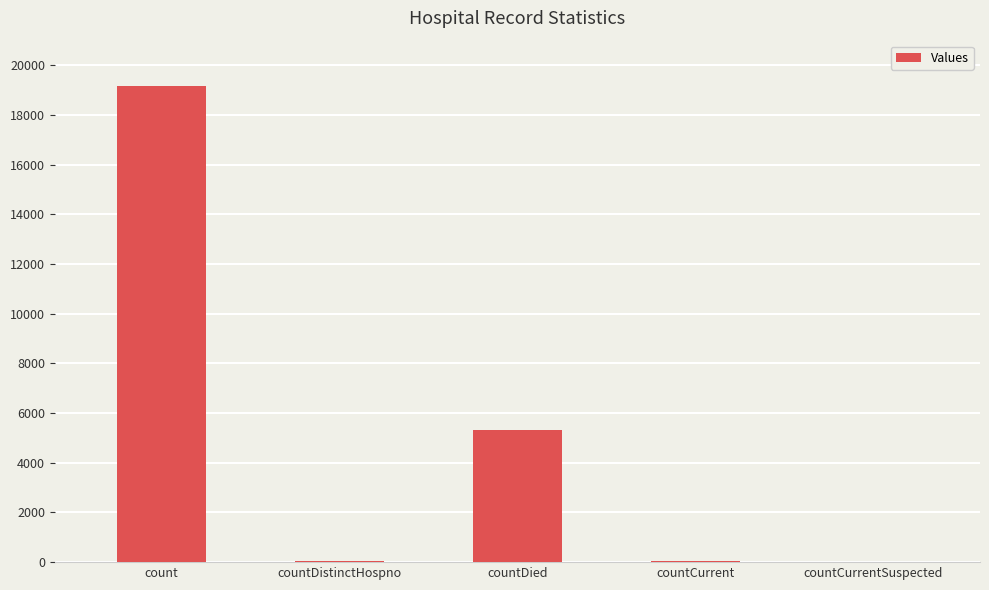

Between count and countDied, which is larger?

count